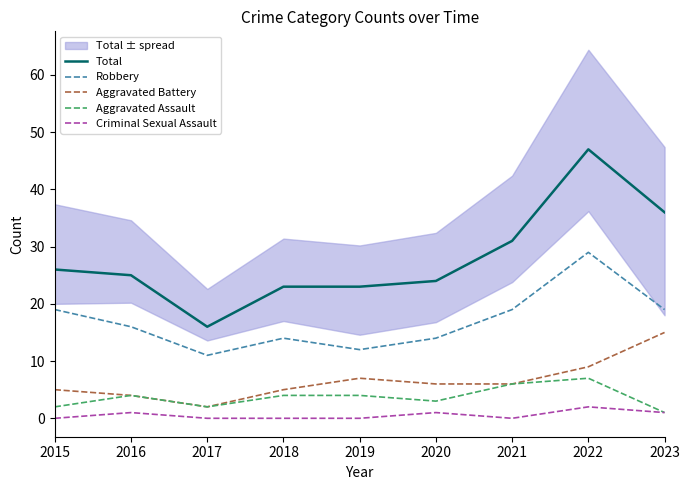

True or false: Aggravated Battery has more than 2 points higher than both neighbors.

False